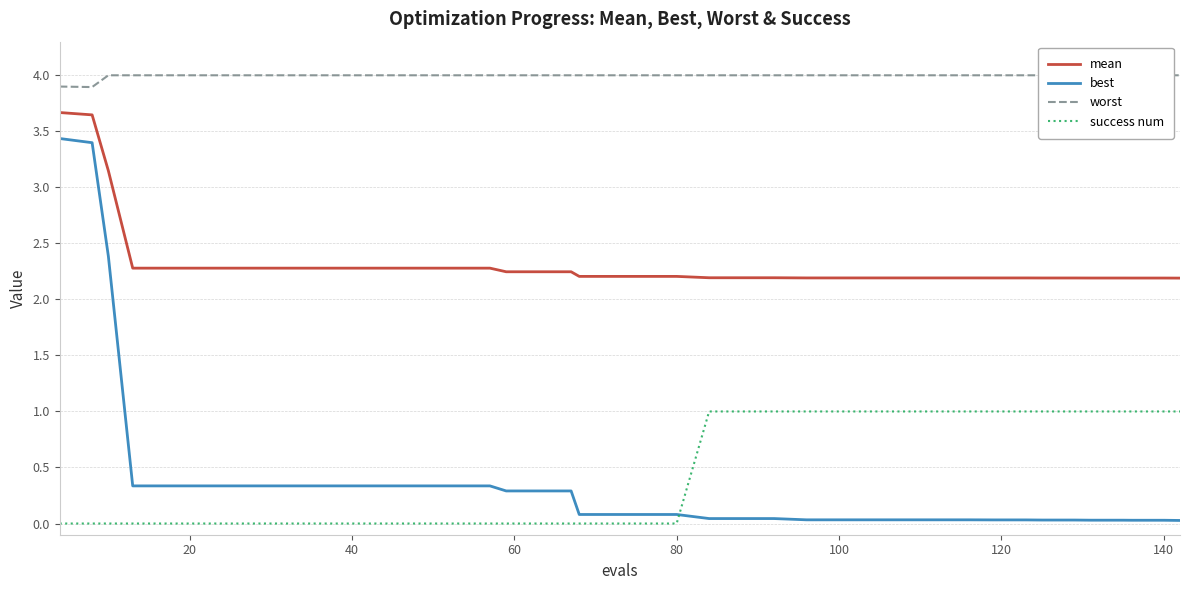

What is the highest value of the mean series?

3.7